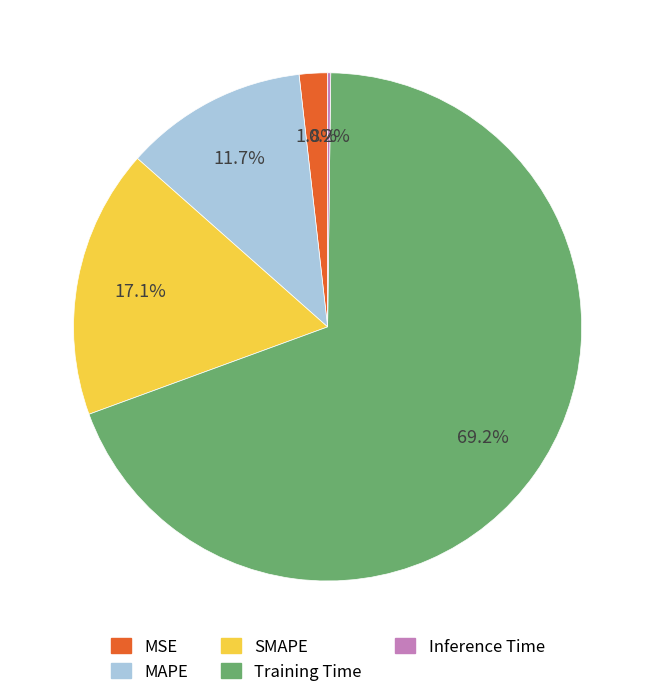

Does Training Time account for over 50% of the chart?

Yes